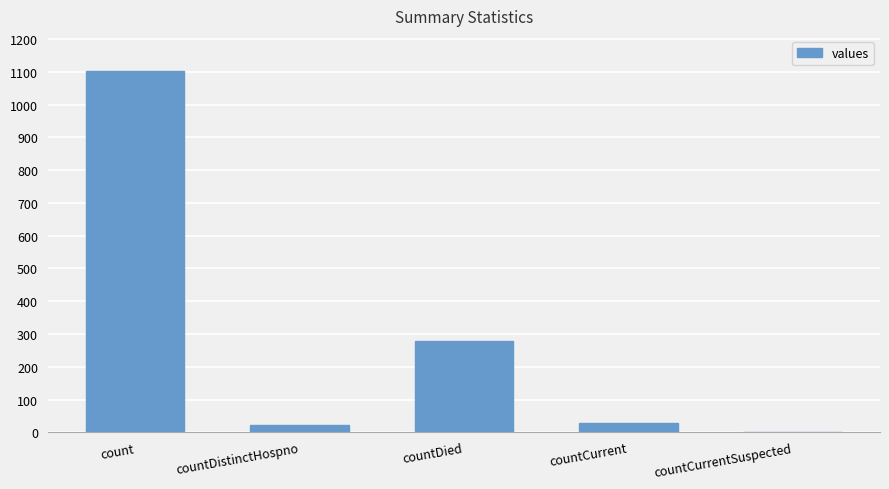

Reading left to right, what are all the values shown in this chart?

1104	23	279	29	0